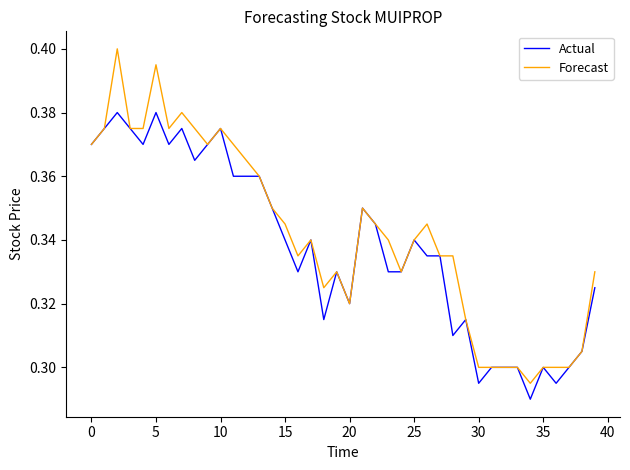

Which series has the widest spread of values?

Forecast